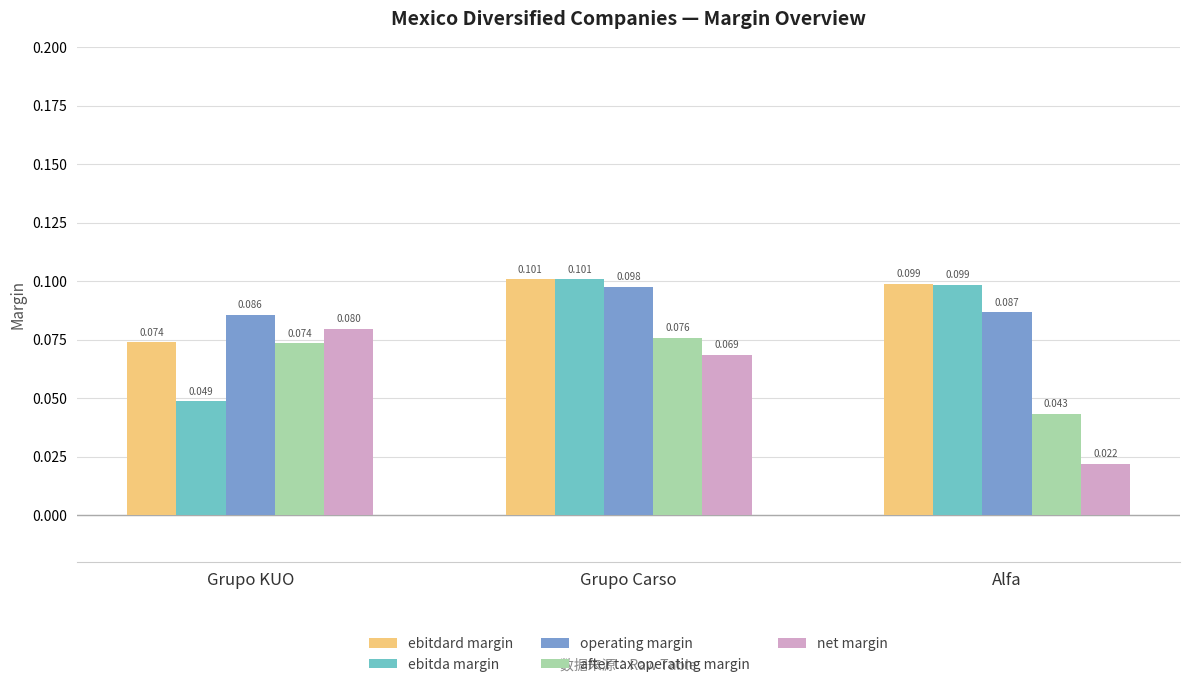

At which label is ebitda margin closest to 0?

Grupo KUO